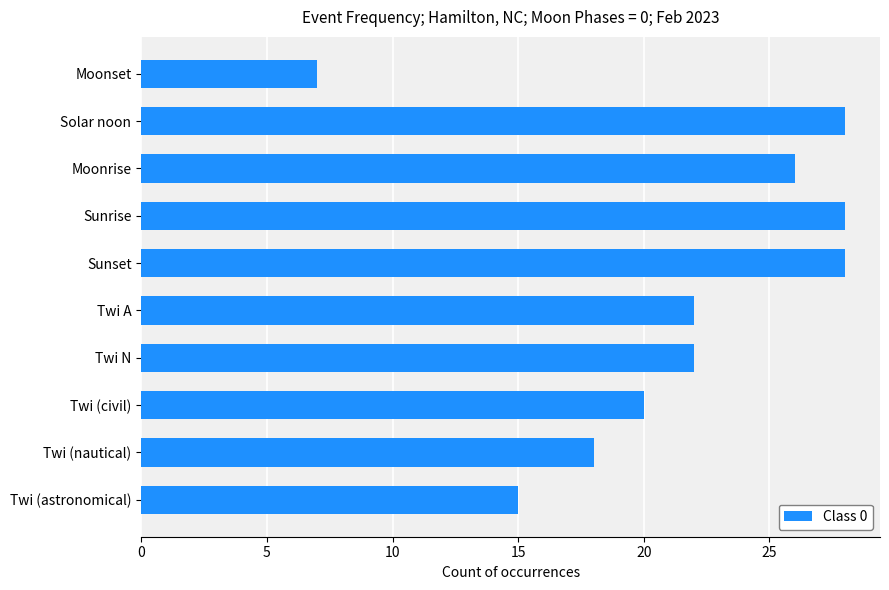

What is the average value?

21